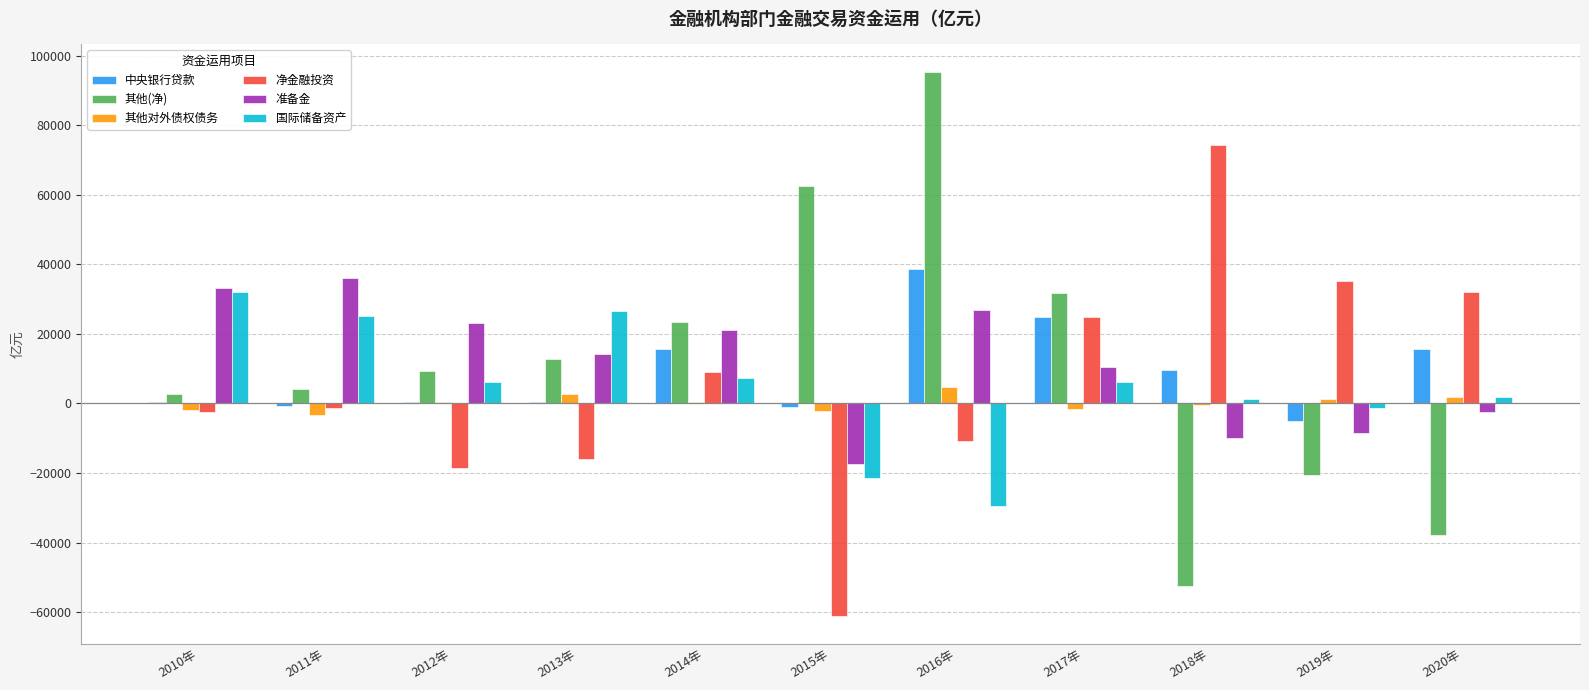

What is the sum of all 准备金 values?

126905.2